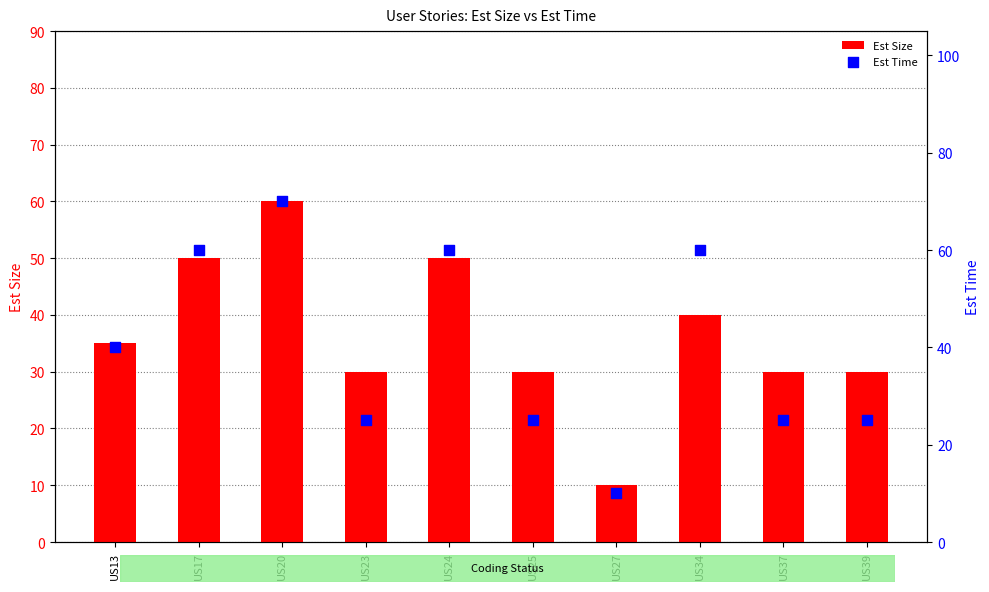

What are all the series names shown in the legend?

Est Size, Est Time